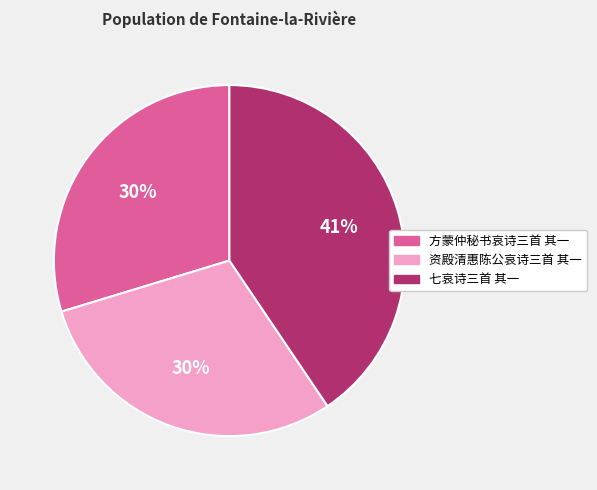

Is there any slice that represents more than half of the pie?

No